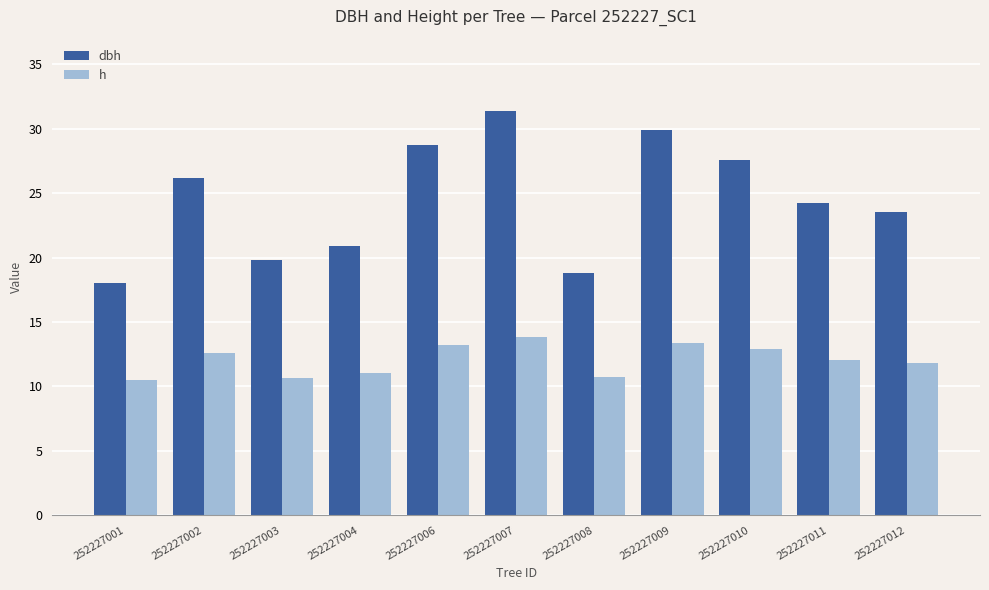

How many data points in dbh are less than 24?

5